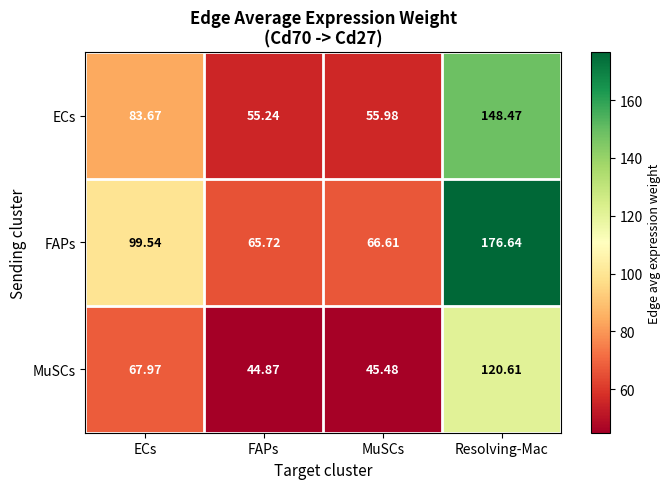

List the series in order of their overall mean, lowest first.

MuSCs, ECs, FAPs